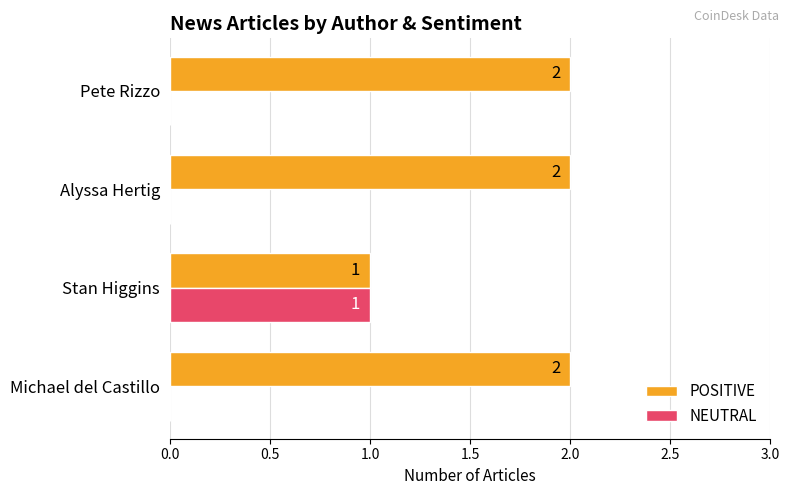

What is the greatest value displayed?

2